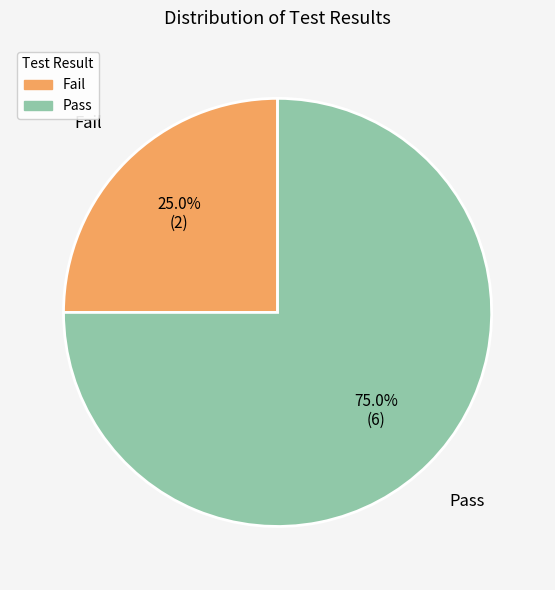

Rank the categories by value from highest to lowest.

Pass, Fail